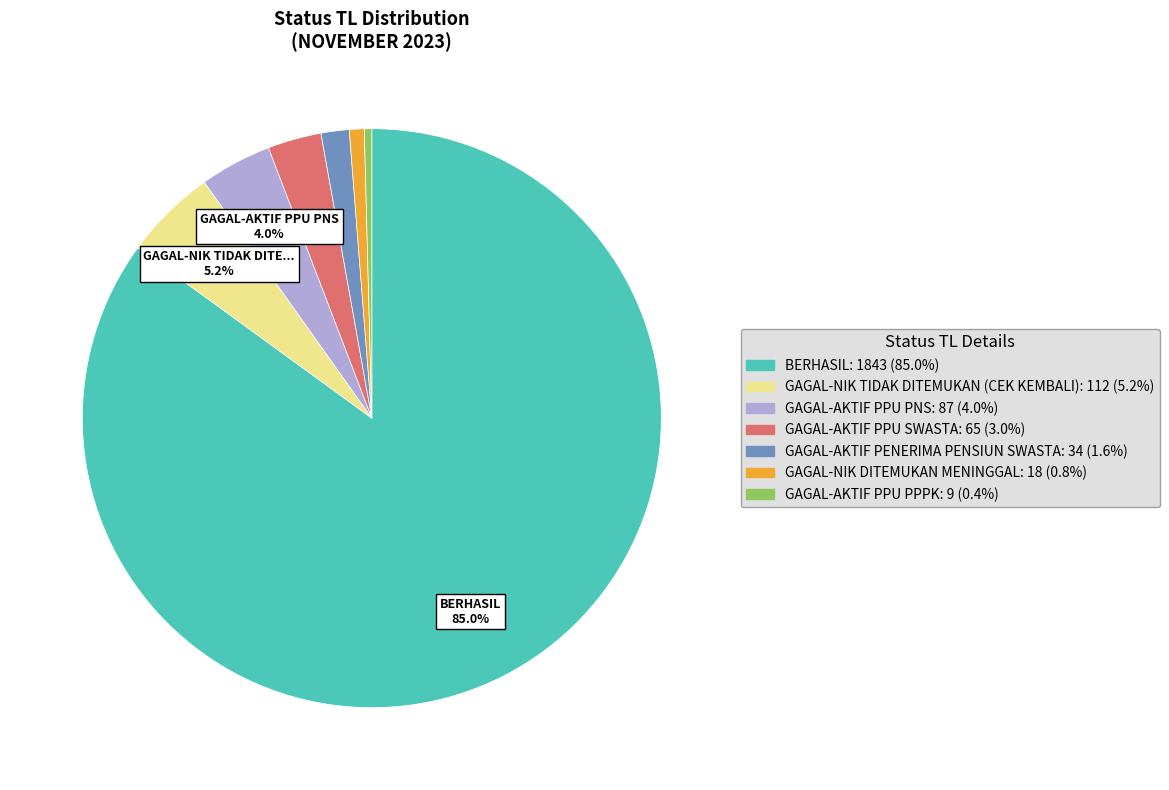

To the nearest percent, what is the average slice percentage?

14%